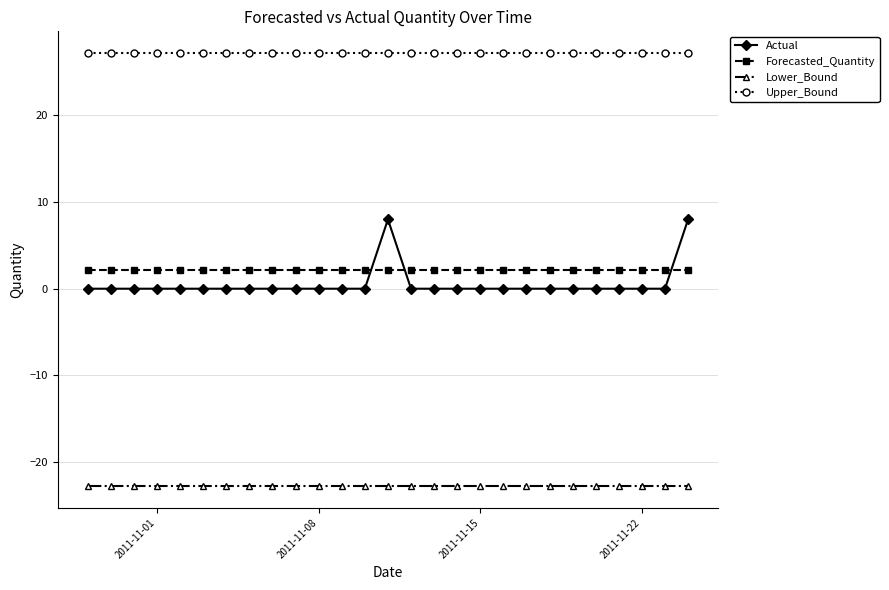

True or false: Forecasted_Quantity and Upper_Bound cross at least once.

False